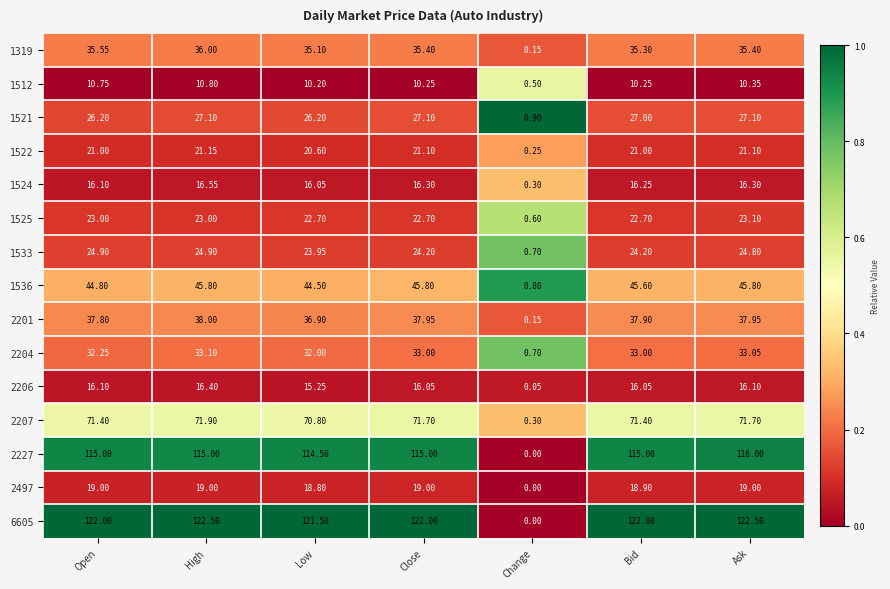

Which series has the largest total across all categories?

6605